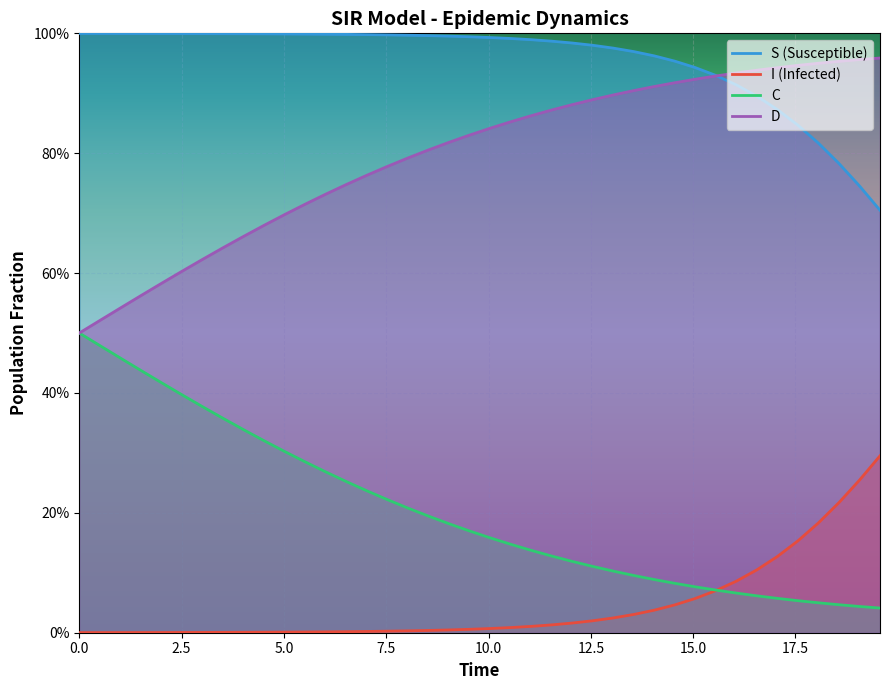

Which series has the largest total across all categories?

S